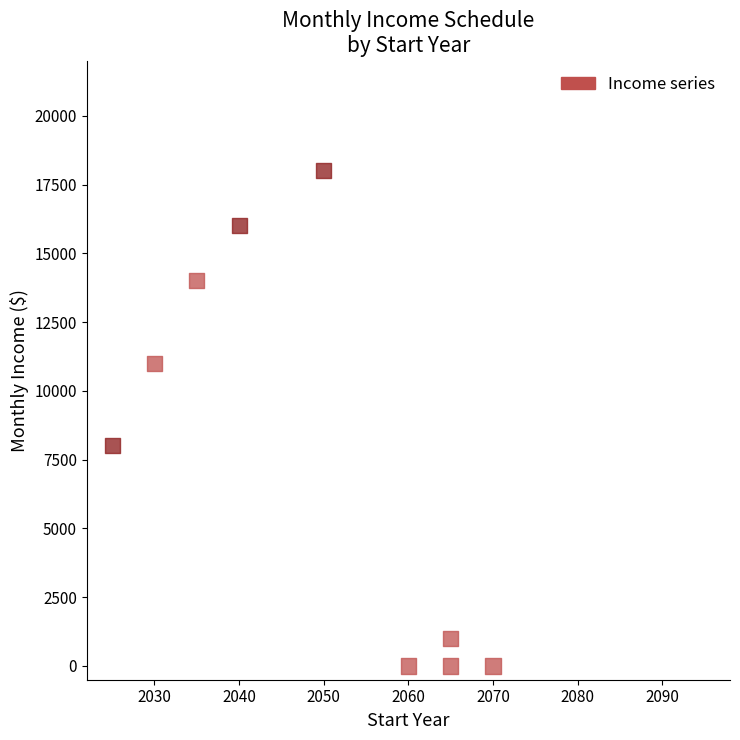

What Y value in the scatter plot is closest to 9000?

8000